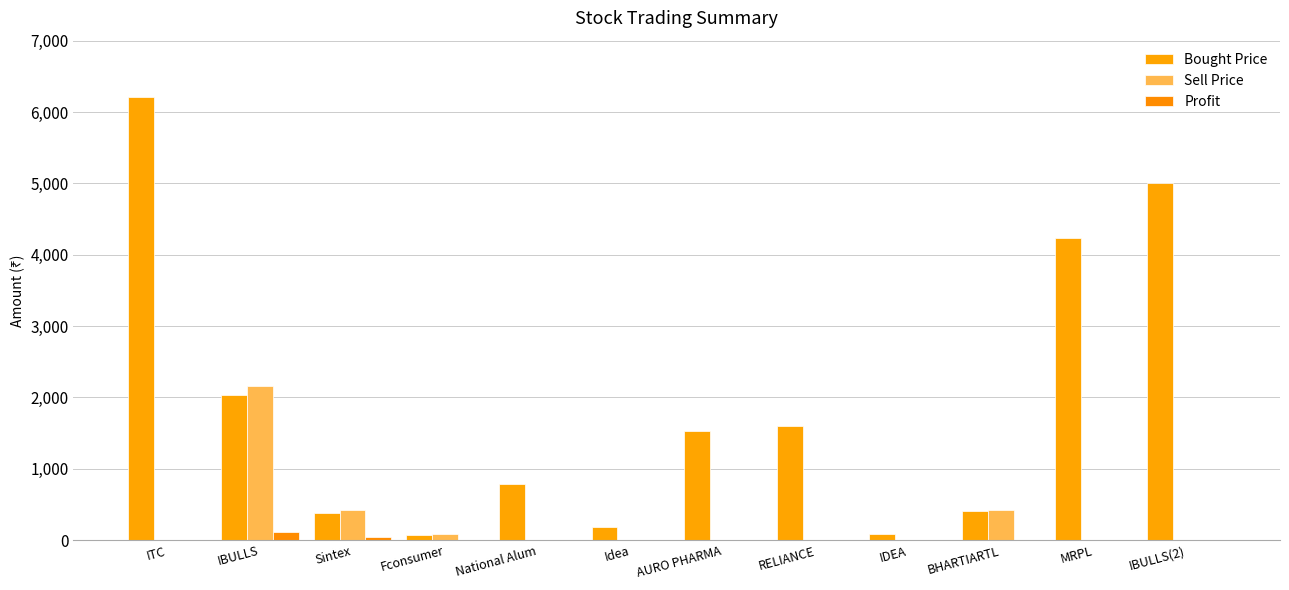

Which series has the largest total across all categories?

Bought Price